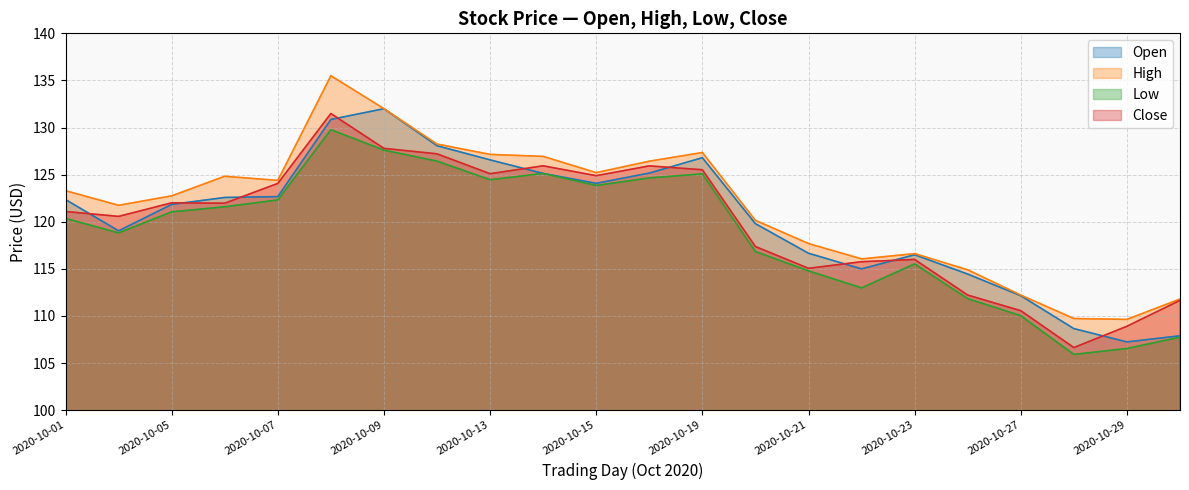

What are all the series names shown in the legend?

Open, High, Low, Close